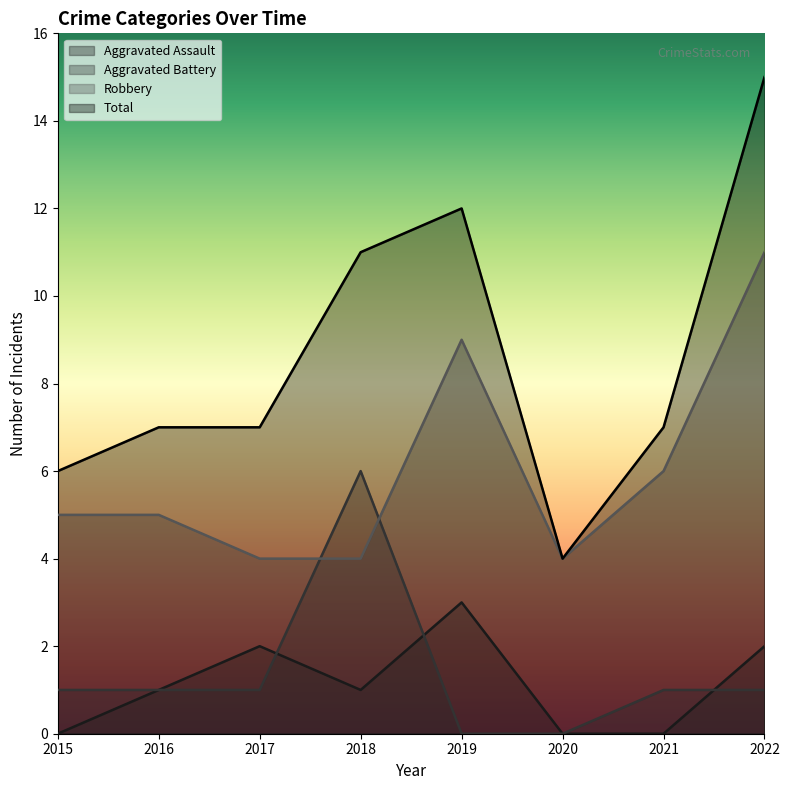

Where does the Aggravated Battery series first go above 1?

2018